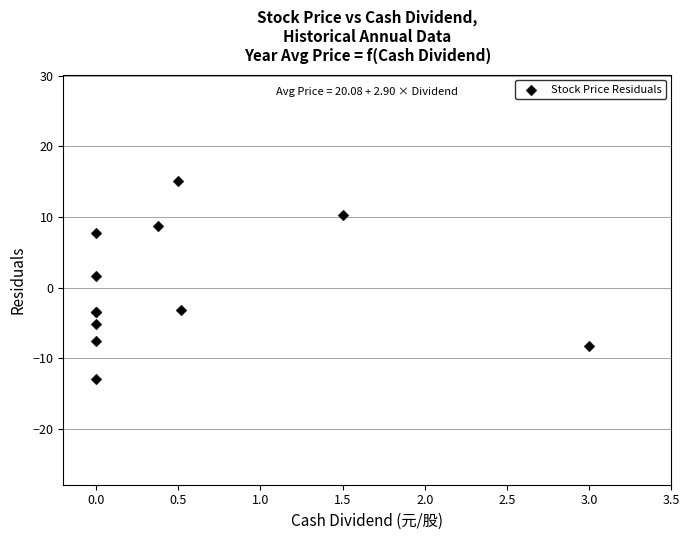

What Y value in the scatter plot is closest to 1?

1.6